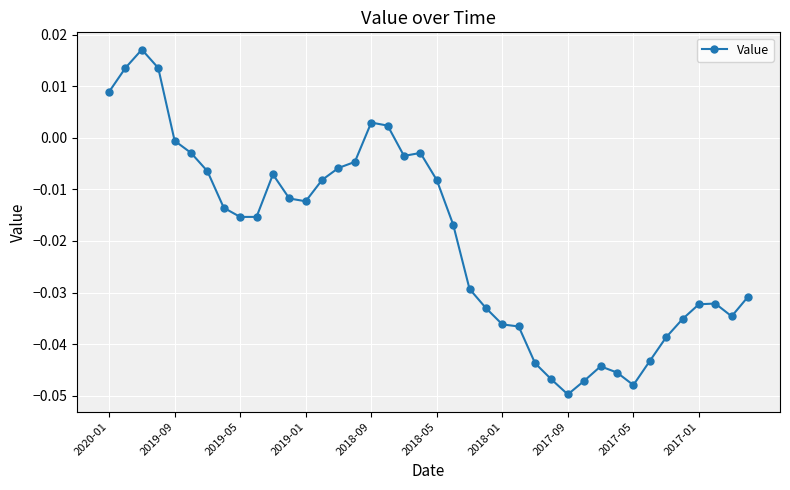

Is this an area chart (filled region under the line)?

No